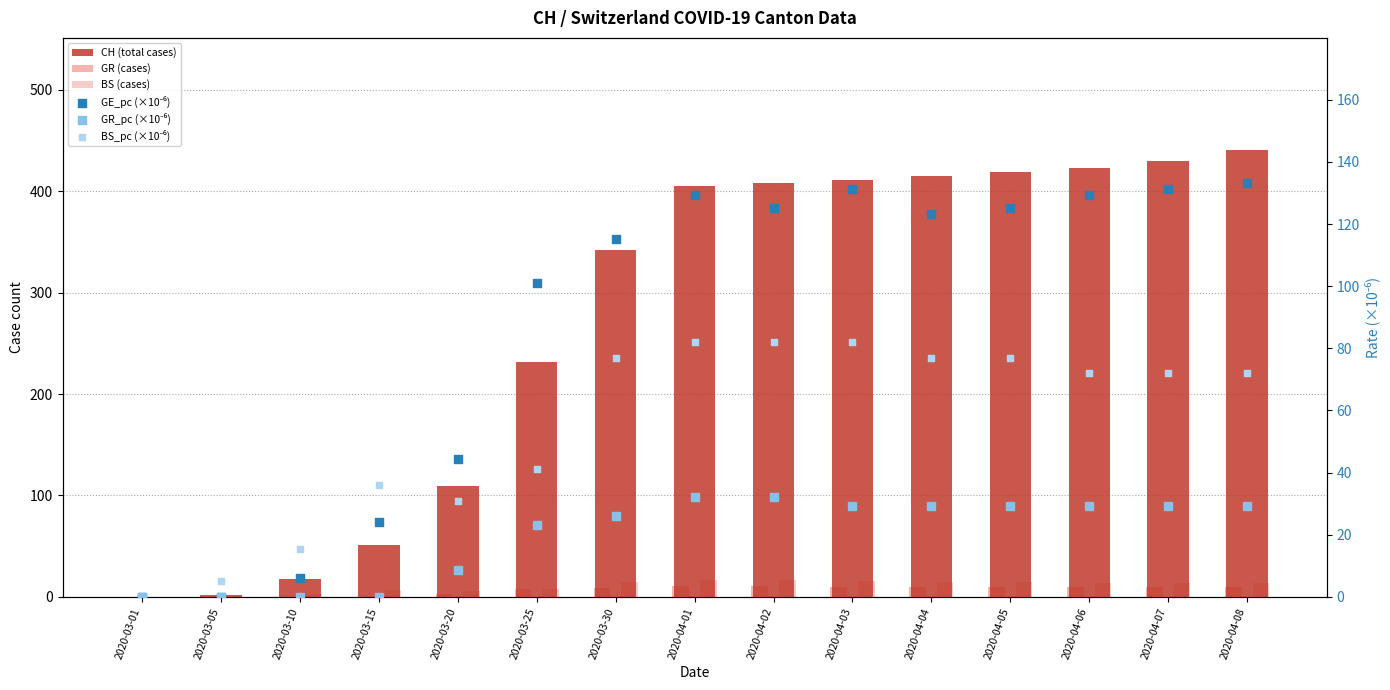

Which series has the largest Y range (max minus min)?

CH (total cases)